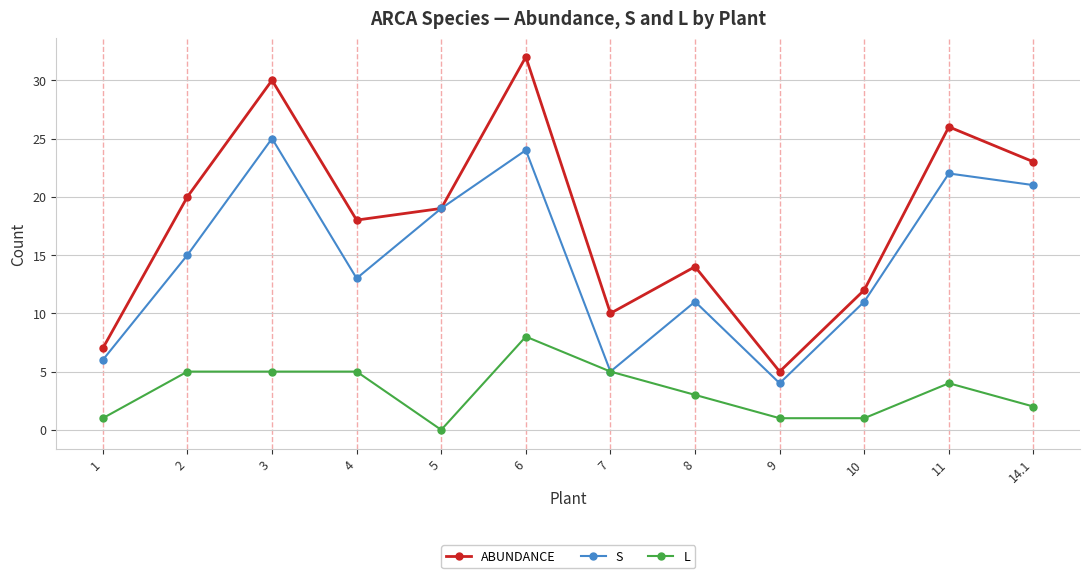

What is the label of the 7th point from the left?

7